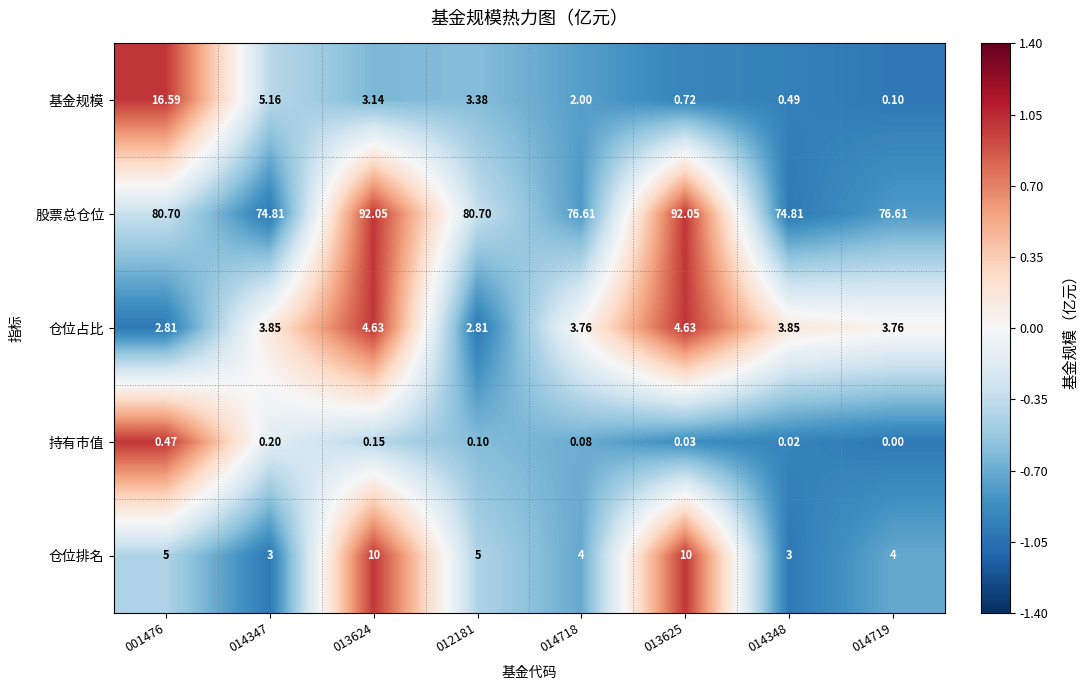

Rank the series at 014347 from lowest to highest value.

持有市值, 仓位排名, 仓位占比, 基金规模, 股票总仓位